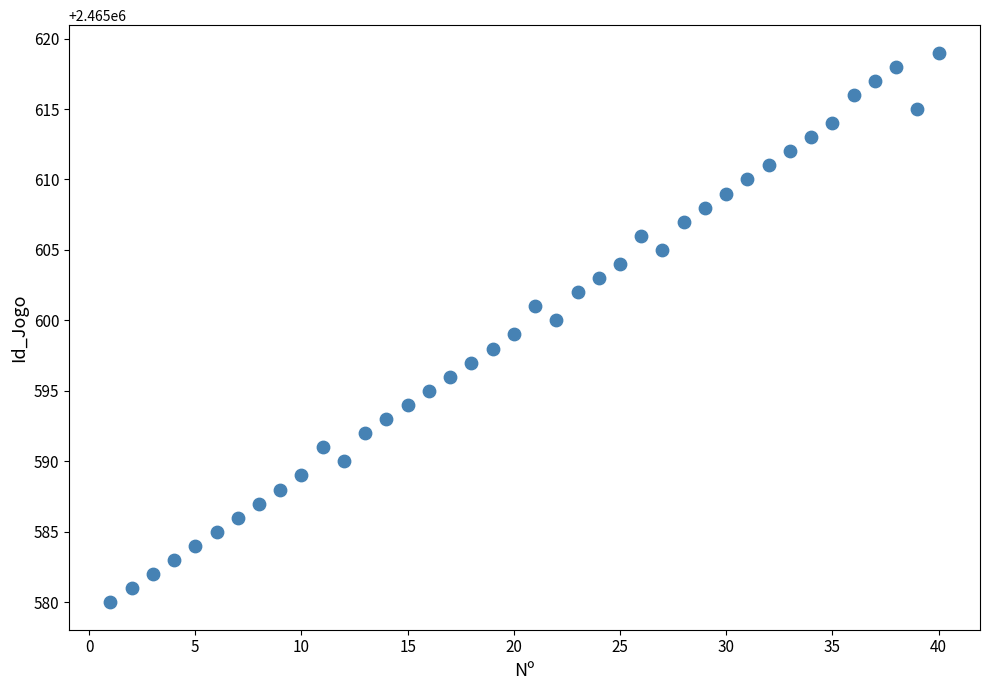

What is the range of X values (max minus min)?

39